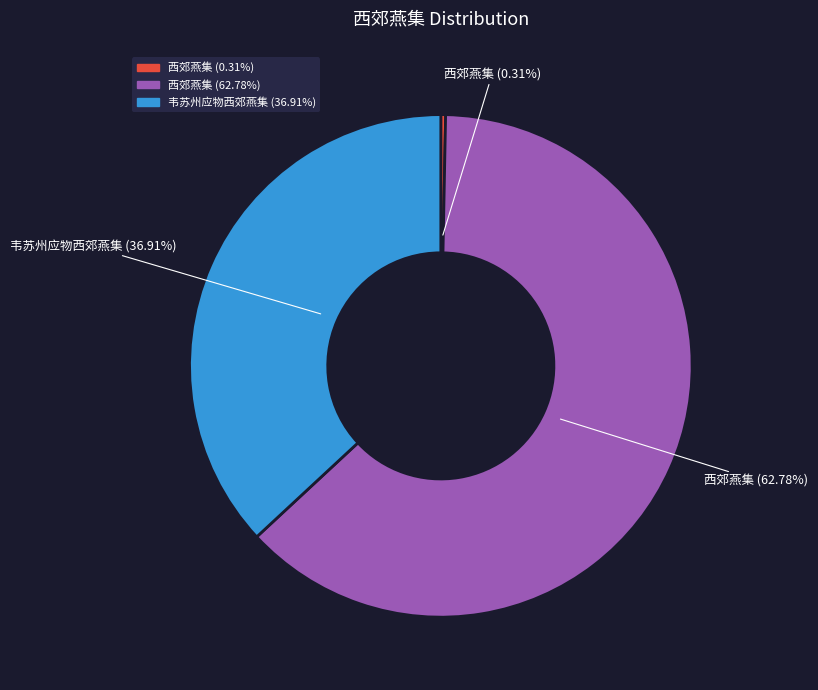

Is there any slice that represents more than half of the pie?

Yes